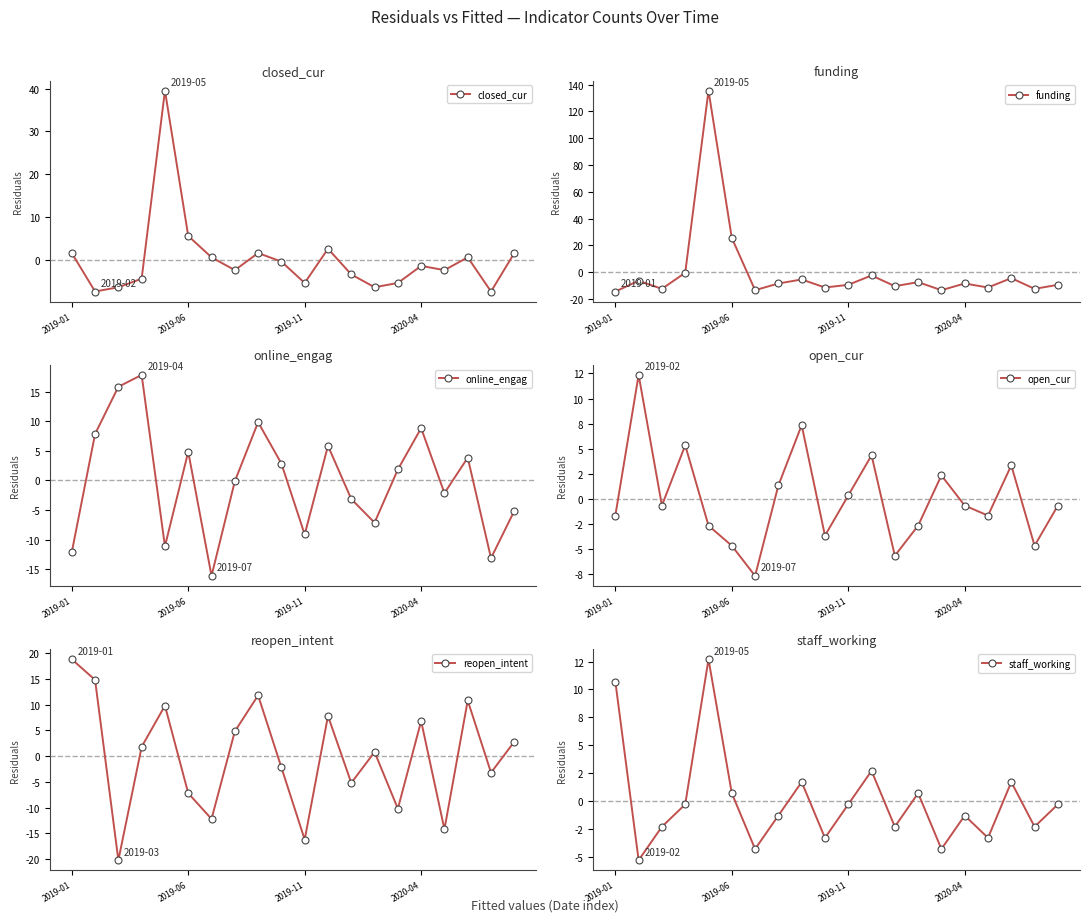

In reopen_intent, how many points are higher than both neighbors (excluding endpoints)?

6